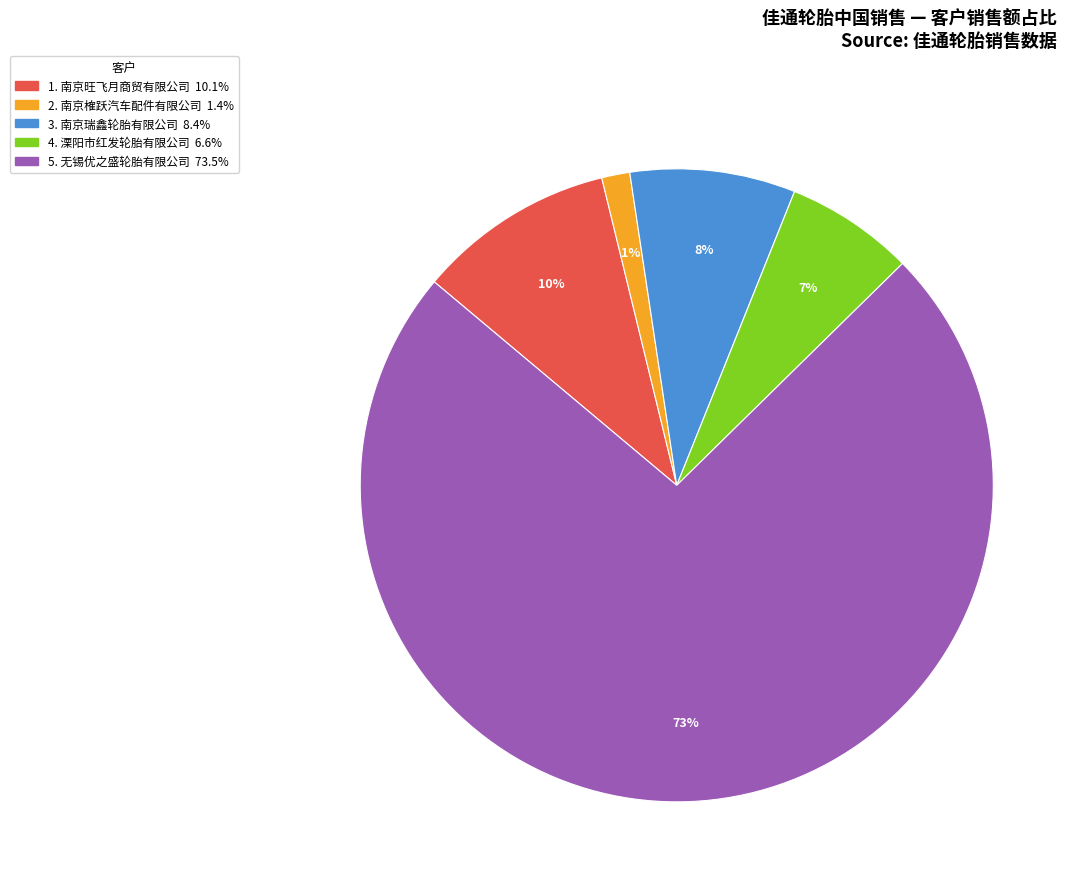

How many segments does this pie chart have?

5